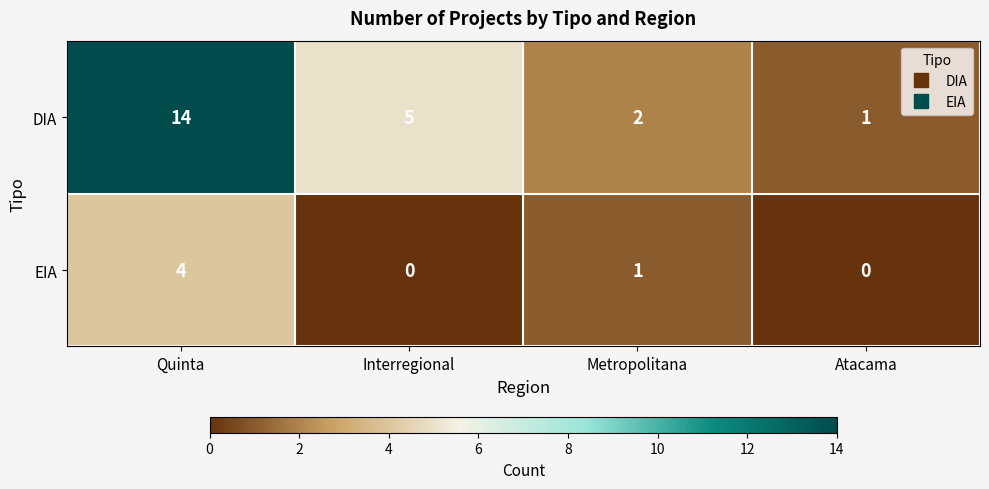

Reading left to right, transcribe all the data shown in this chart.

DIA: 14	5	2	1
EIA: 4	0	1	0